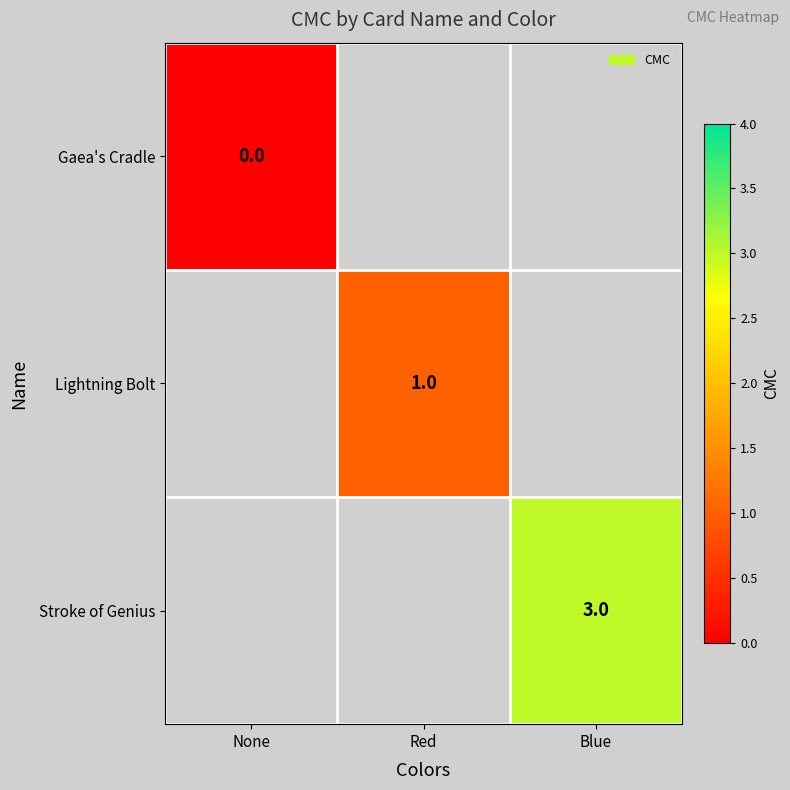

The Stroke of Genius series shows 3 at Blue. True or false?

True